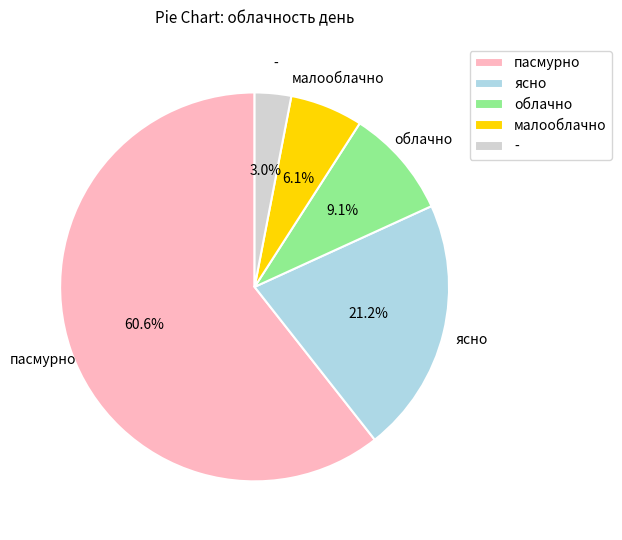

What is the ratio of the value at пасмурно to the value at ясно?

2.9